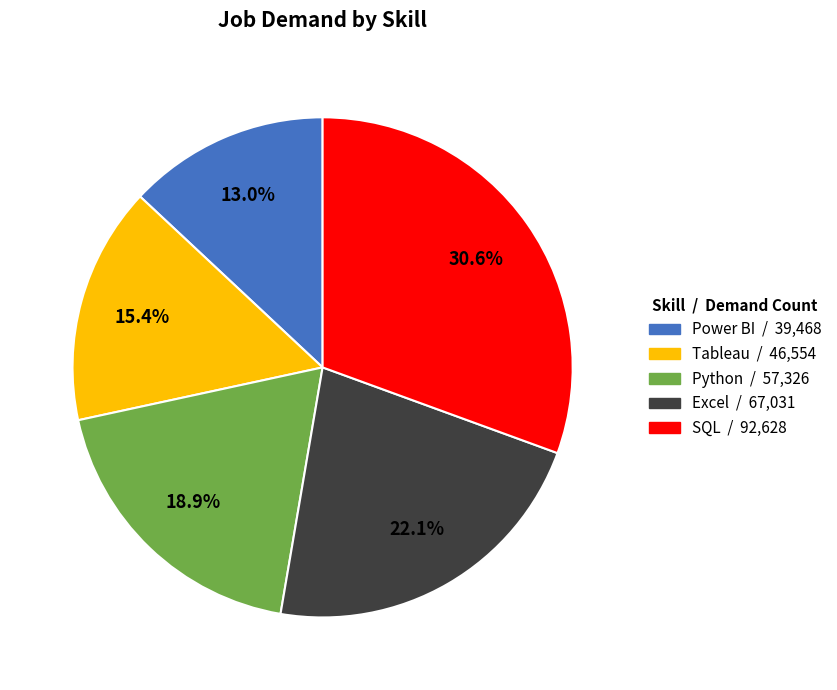

Which slice is the smallest?

Power BI